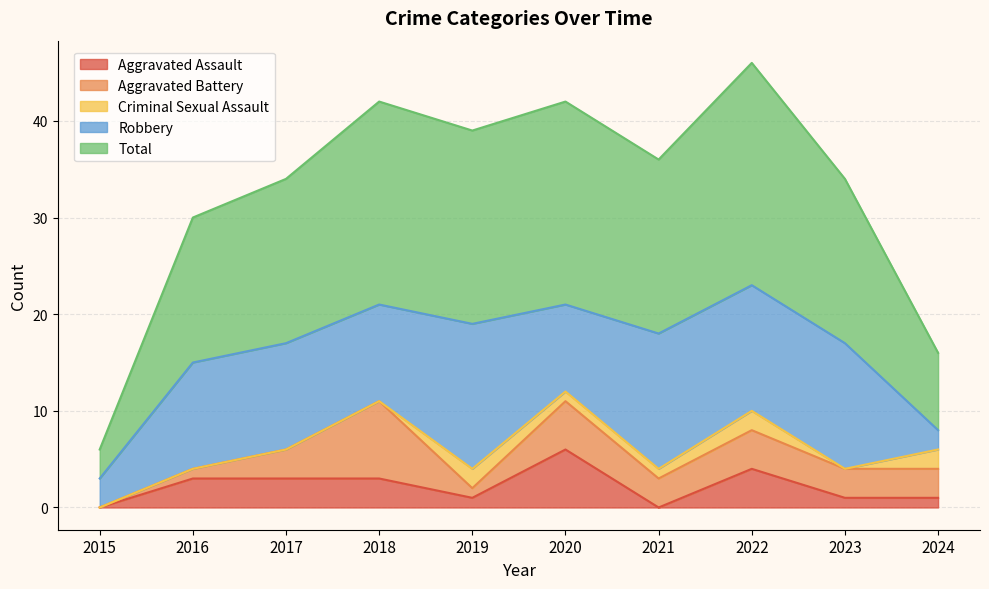

Reading left to right, extract all data points from this chart.

Aggravated Assault: 2015=0	2016=3	2017=3	2018=3	2019=1	2020=6	2021=0	2022=4	2023=1	2024=1
Aggravated Battery: 2015=0	2016=1	2017=3	2018=8	2019=1	2020=5	2021=3	2022=4	2023=3	2024=3
Criminal Sexual Assault: 2015=0	2016=0	2017=0	2018=0	2019=2	2020=1	2021=1	2022=2	2023=0	2024=2
Robbery: 2015=3	2016=11	2017=11	2018=10	2019=15	2020=9	2021=14	2022=13	2023=13	2024=2
Total: 2015=3	2016=15	2017=17	2018=21	2019=20	2020=21	2021=18	2022=23	2023=17	2024=8